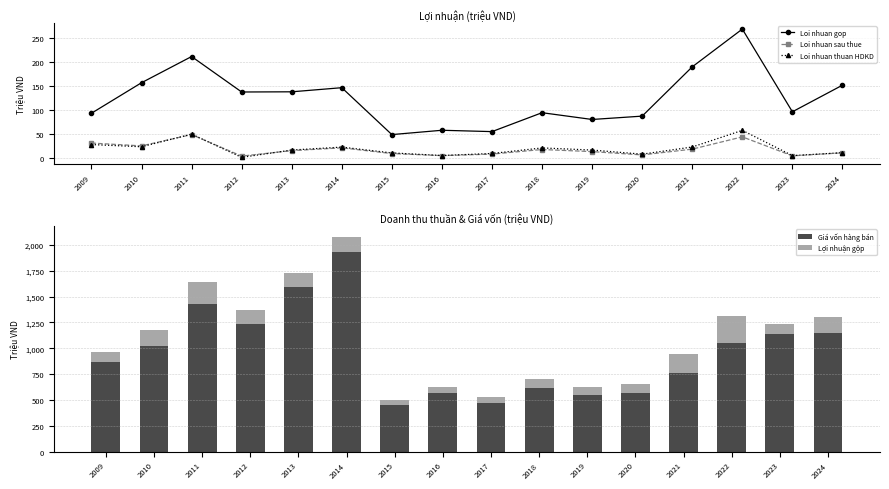

What is the minimum value for Loi nhuan sau thue?

3.2